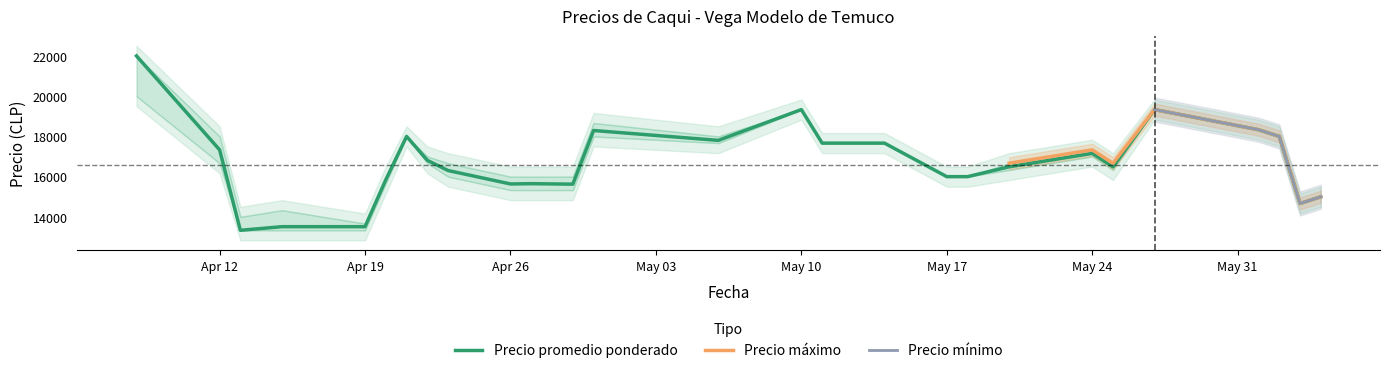

What are all the series names shown in the legend?

Precio promedio ponderado, Precio máximo, Precio mínimo